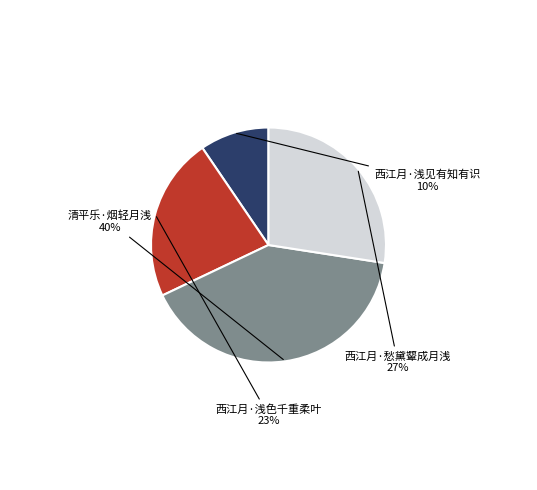

To the nearest percent, what is the average slice percentage?

25%